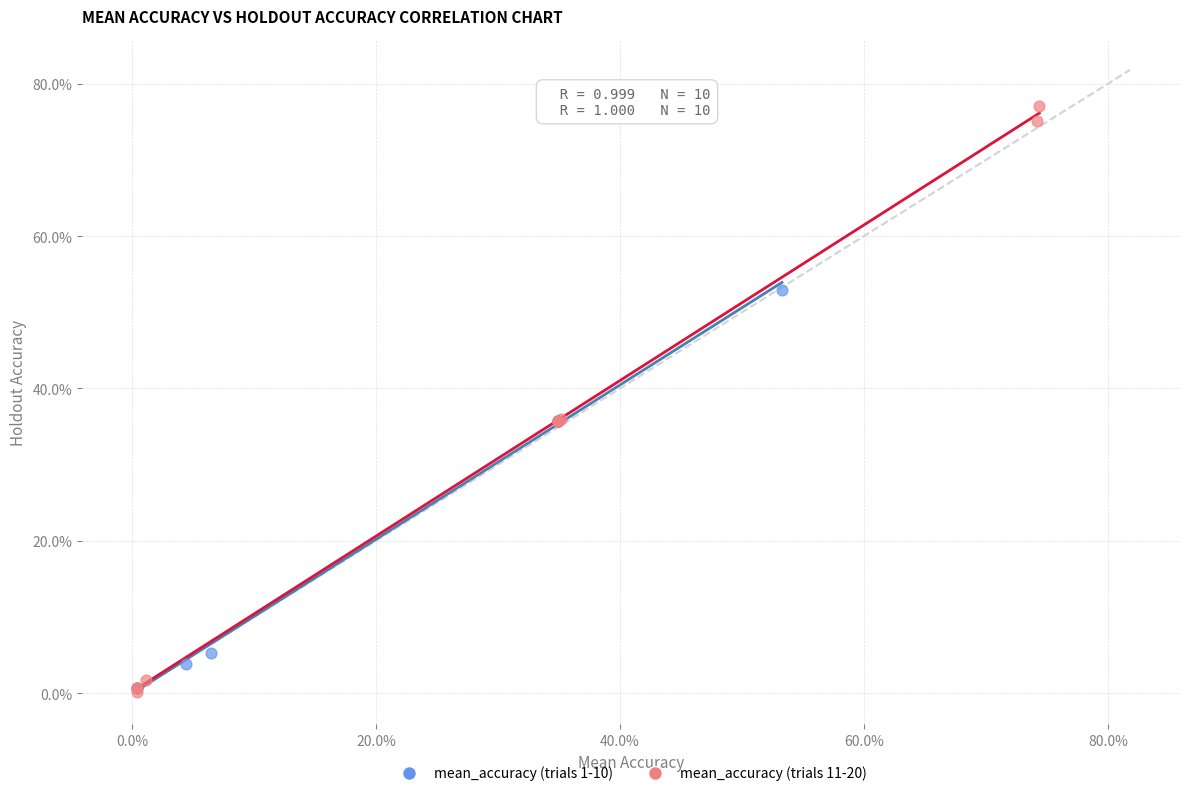

What are all the series names shown in the legend?

mean_accuracy (trials 1-10), mean_accuracy (trials 11-20)